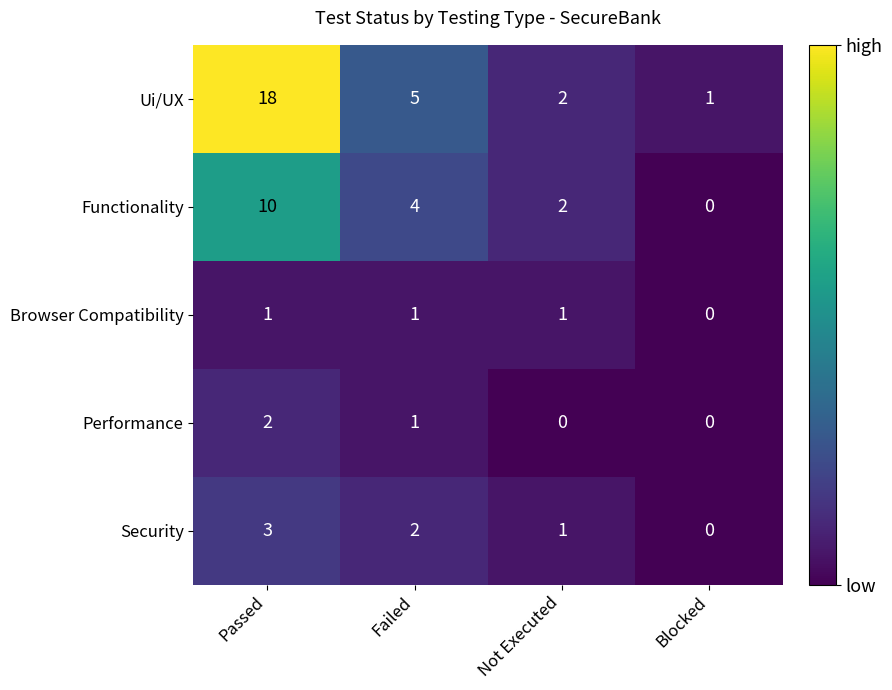

Reading right to left, extract all data points from this chart.

Ui/UX: Blocked=1	Not Executed=2	Failed=5	Passed=18
Functionality: Blocked=0	Not Executed=2	Failed=4	Passed=10
Browser Compatibility: Blocked=0	Not Executed=1	Failed=1	Passed=1
Performance: Blocked=0	Not Executed=0	Failed=1	Passed=2
Security: Blocked=0	Not Executed=1	Failed=2	Passed=3